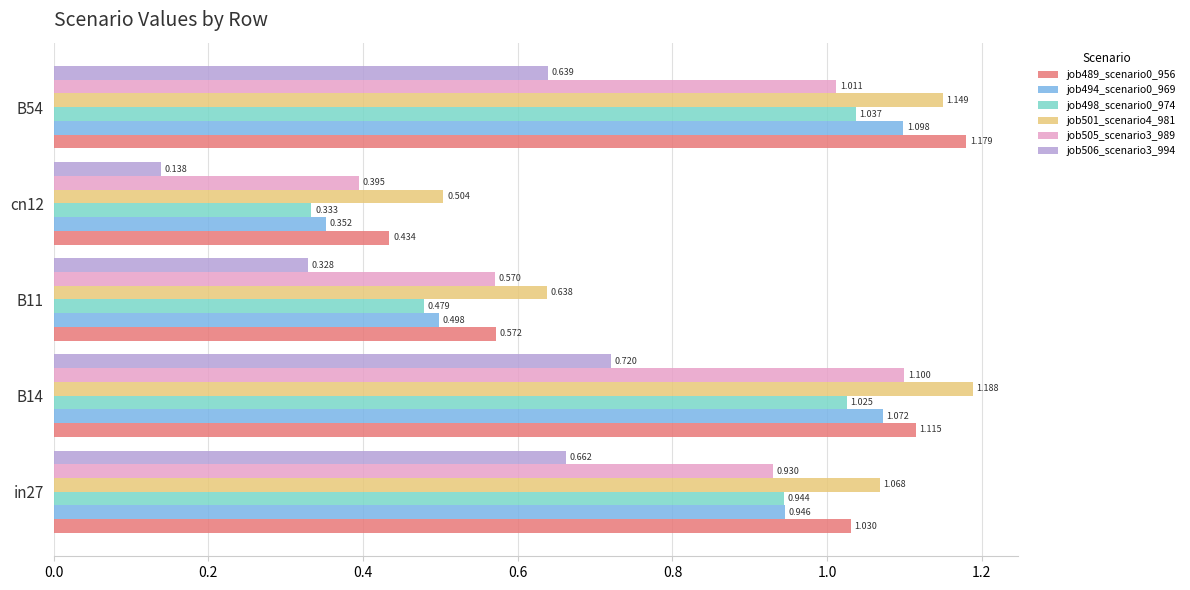

What is the maximum value for job494_scenario0_969?

1.1